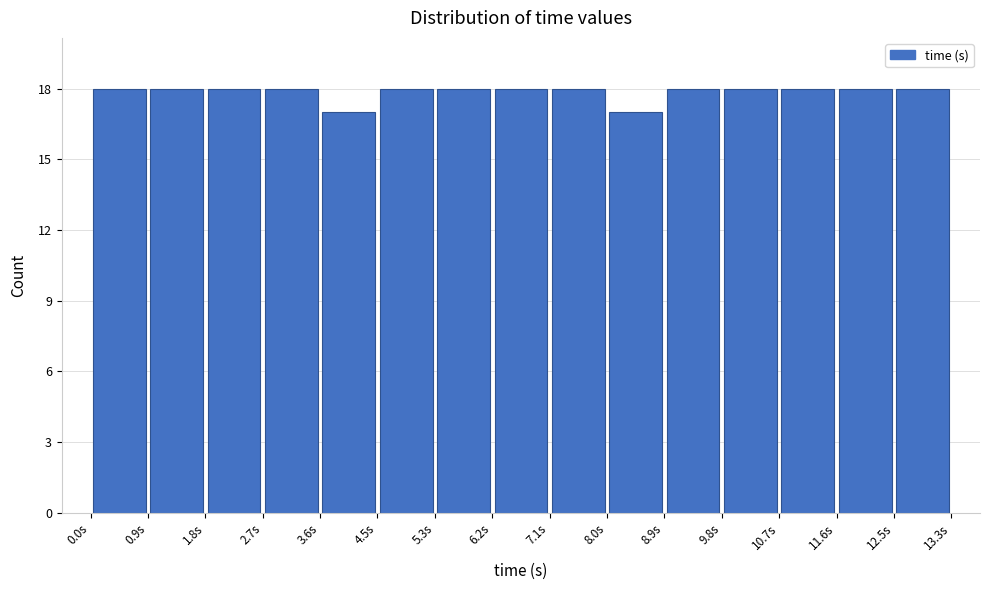

Reading left to right, list every bar in this chart as the range it spans on the x-axis followed by its height. Neither the bar edges nor the heights are printed on the chart, so give them approximately, as read against the axes.

0.00 to 0.89: 18
0.89 to 1.78: 18
1.78 to 2.67: 18
2.67 to 3.56: 18
3.56 to 4.45: 17
4.45 to 5.34: 18
5.34 to 6.23: 18
6.23 to 7.12: 18
7.12 to 8.01: 18
8.01 to 8.90: 17
8.90 to 9.79: 18
9.79 to 10.68: 18
10.68 to 11.57: 18
11.57 to 12.46: 18
12.46 to 13.35: 18